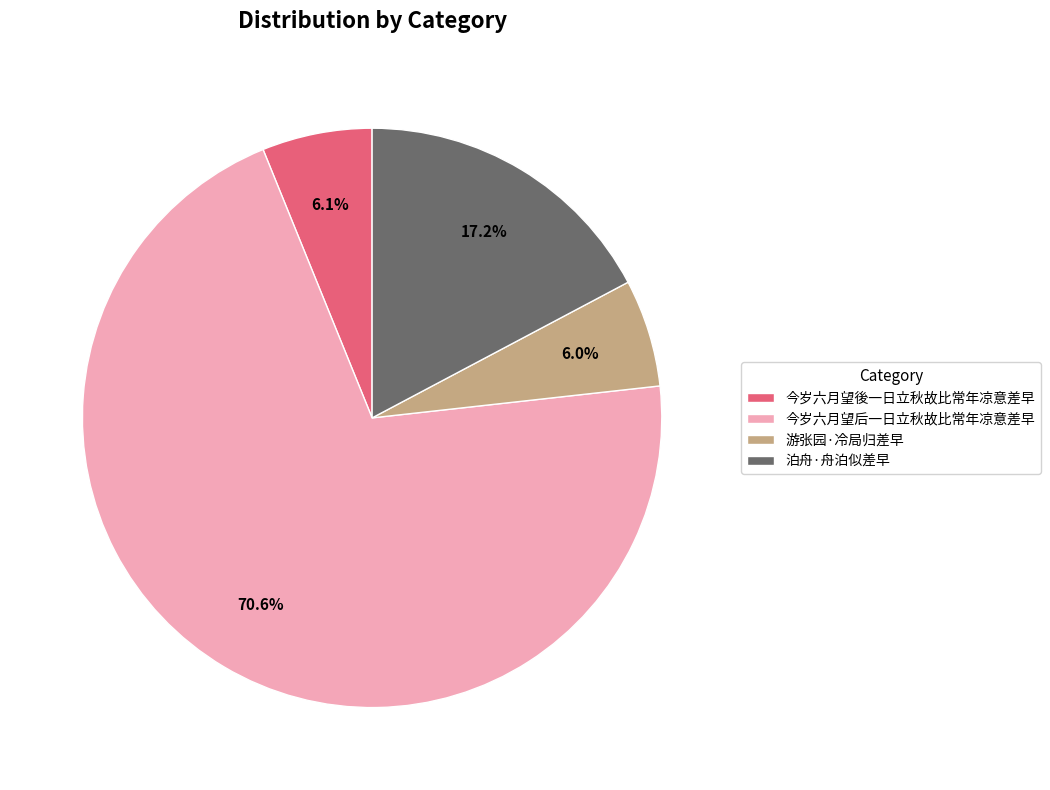

How many segments does this pie chart have?

4